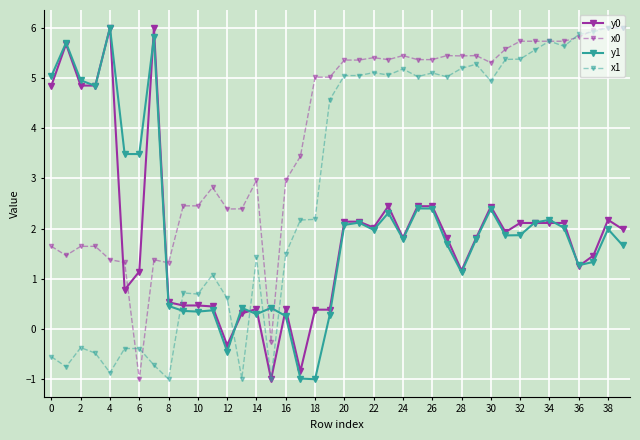

What is the value of the y0 point at the 14th from the left?

0.3